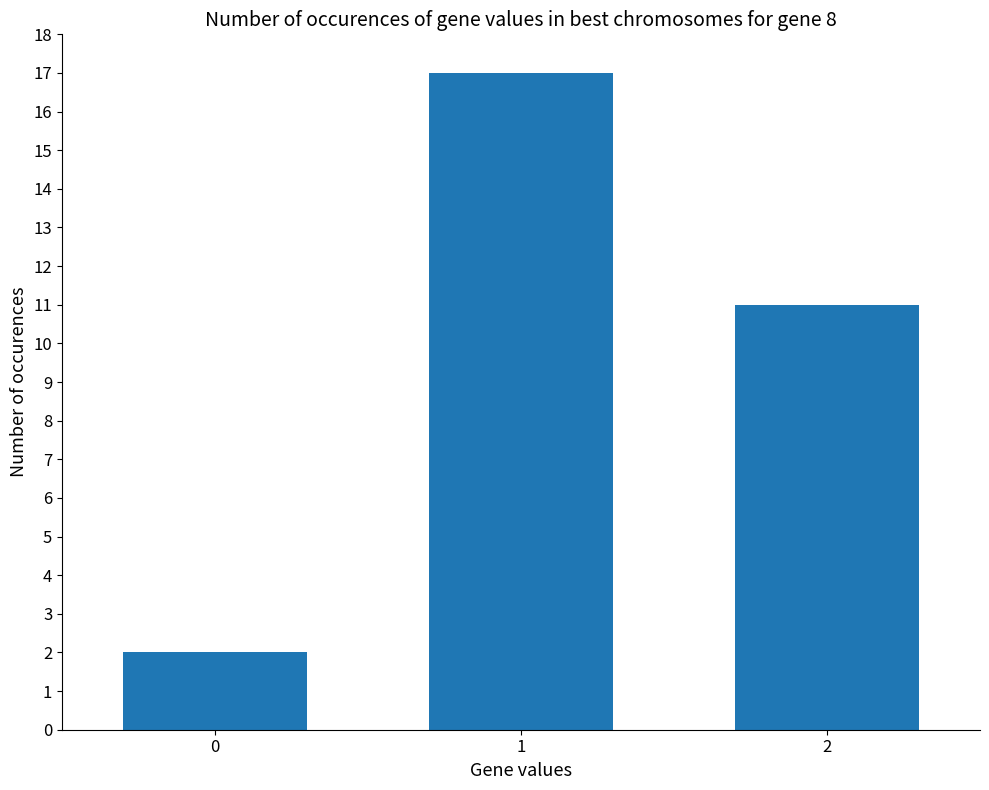

True or false: the data shows 17 at 1.

True